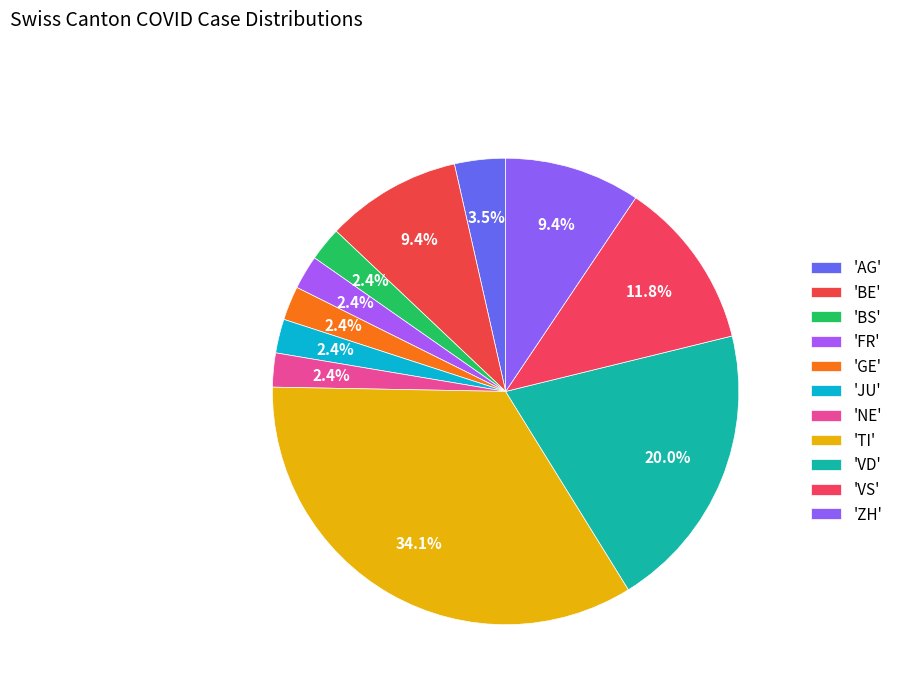

Count the number of slices in the pie.

11